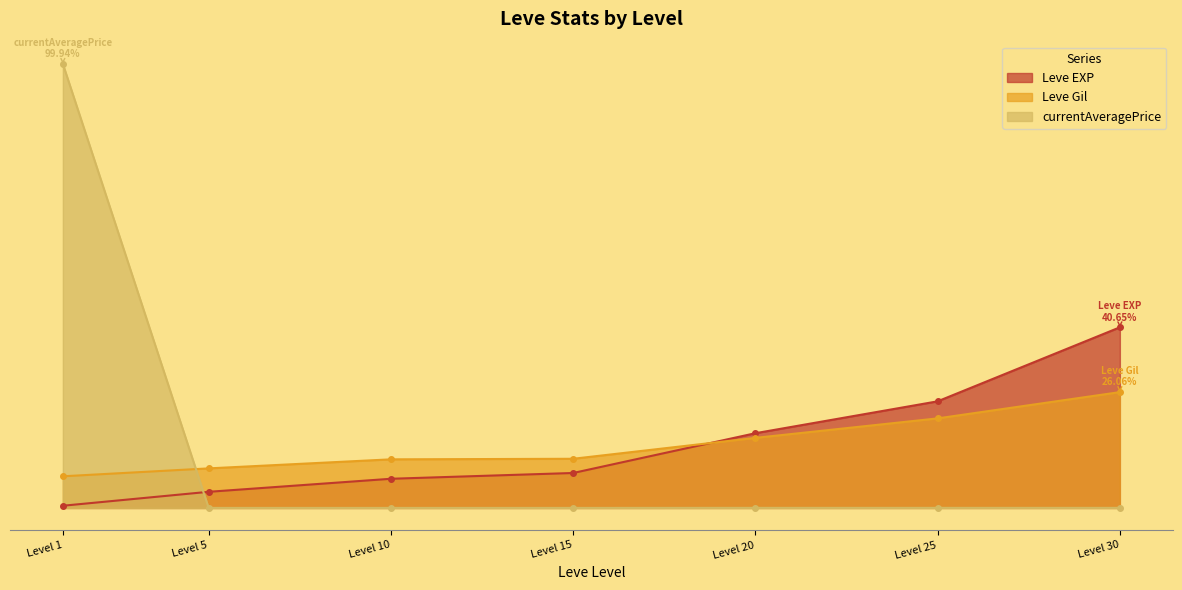

Which label corresponds to the largest value in the chart?

Level 1